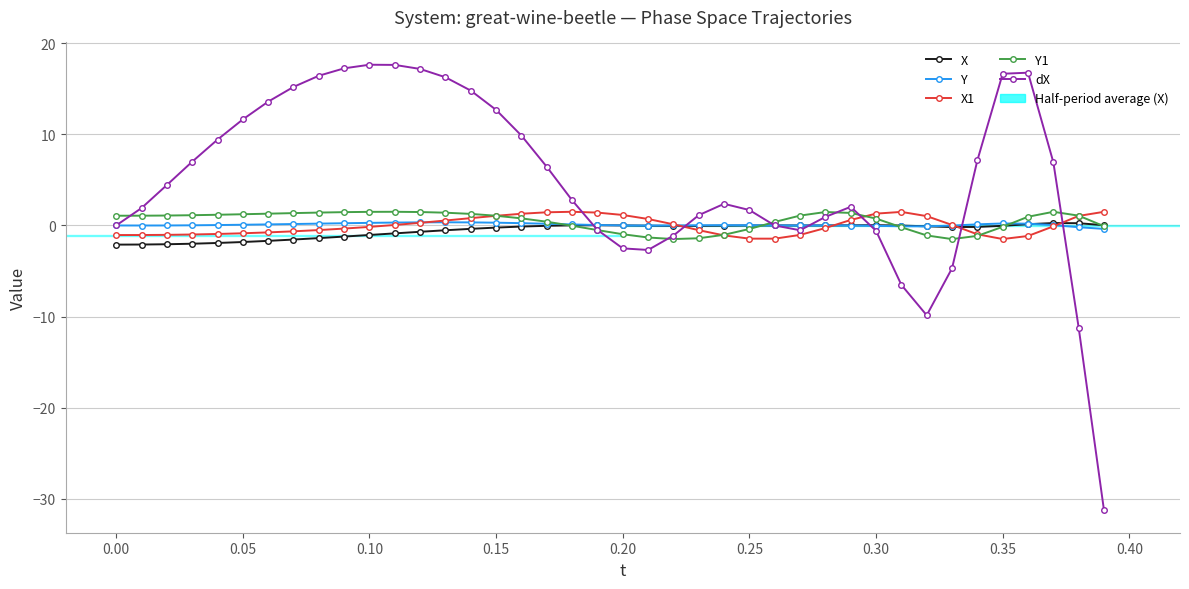

True or false: Y1 and X intersect in this chart.

True